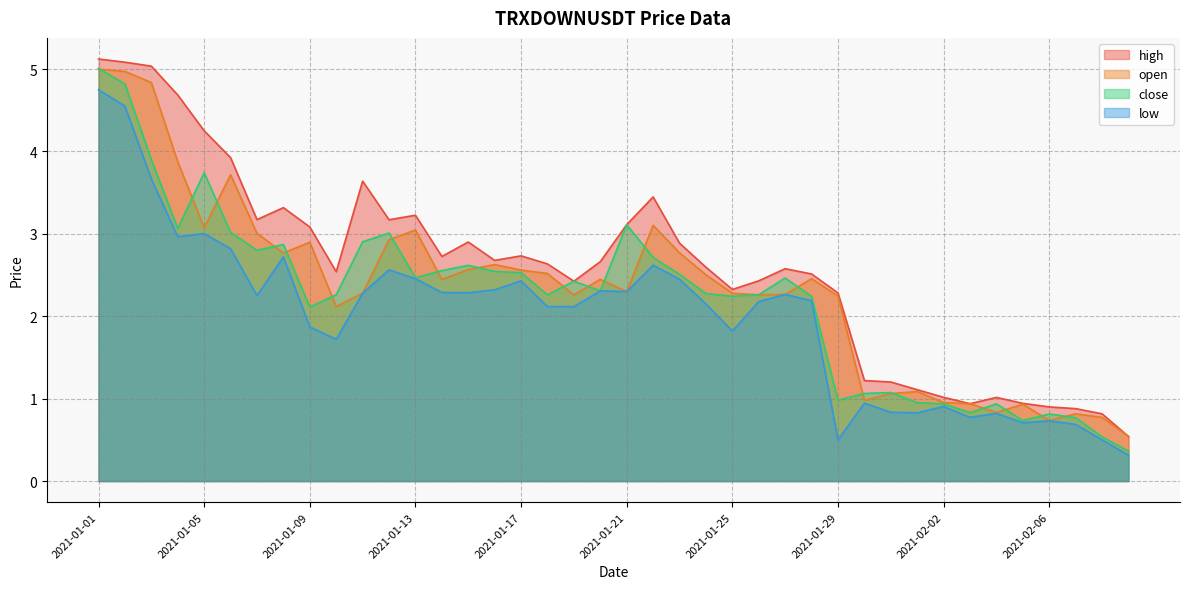

Reading left to right, extract all data points from this chart.

high: 5.1	5.1	5.0	4.7	4.3	3.9	3.2	3.3	3.1	2.5	3.6	3.2	3.2	2.7	2.9	2.7	2.7	2.6	2.4	2.7	3.1	3.4	2.9	2.6	2.3	2.4	2.6	2.5	2.3	1.2	1.2	1.1	1.0	0.9	1.0	0.9	0.9	0.9	0.8	0.5
open: 5.0	5.0	4.8	3.9	3.1	3.7	3.0	2.8	2.9	2.1	2.3	2.9	3.0	2.4	2.6	2.6	2.6	2.5	2.3	2.4	2.3	3.1	2.8	2.5	2.3	2.3	2.3	2.5	2.2	1.0	1.1	1.1	1.0	0.9	0.8	0.9	0.7	0.8	0.8	0.5
close: 5.0	4.8	3.9	3.1	3.7	3.0	2.8	2.9	2.1	2.3	2.9	3.0	2.5	2.6	2.6	2.5	2.5	2.3	2.4	2.3	3.1	2.7	2.5	2.3	2.2	2.3	2.5	2.2	1.0	1.1	1.1	1.0	0.9	0.8	0.9	0.7	0.8	0.8	0.5	0.4
low: 4.7	4.5	3.7	3.0	3.0	2.8	2.3	2.7	1.9	1.7	2.3	2.6	2.5	2.3	2.3	2.3	2.4	2.1	2.1	2.3	2.3	2.6	2.4	2.1	1.8	2.2	2.3	2.2	0.5	0.9	0.8	0.8	0.9	0.8	0.8	0.7	0.7	0.7	0.5	0.3